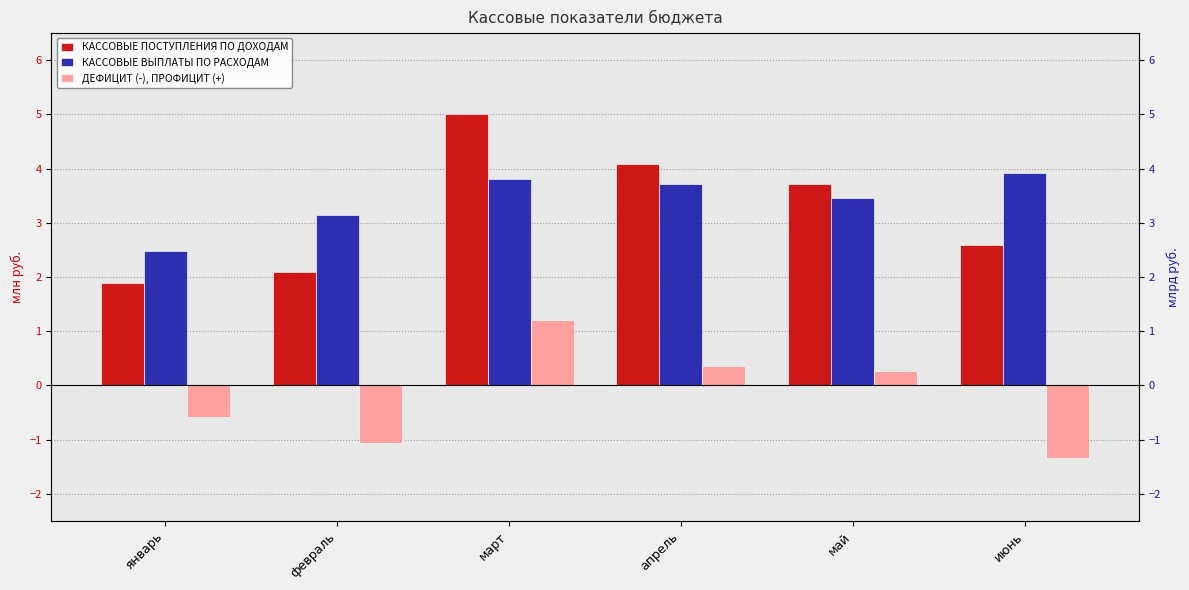

List the series in order of their peak value, lowest first.

ДЕФИЦИТ (-), ПРОФИЦИТ (+), КАССОВЫЕ ВЫПЛАТЫ ПО РАСХОДАМ, КАССОВЫЕ ПОСТУПЛЕНИЯ ПО ДОХОДАМ